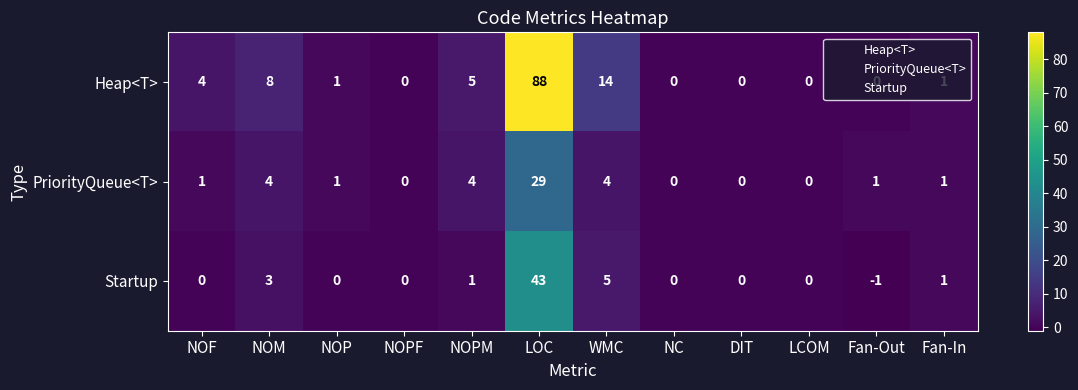

Which series has the largest total across all categories?

Heap<T>